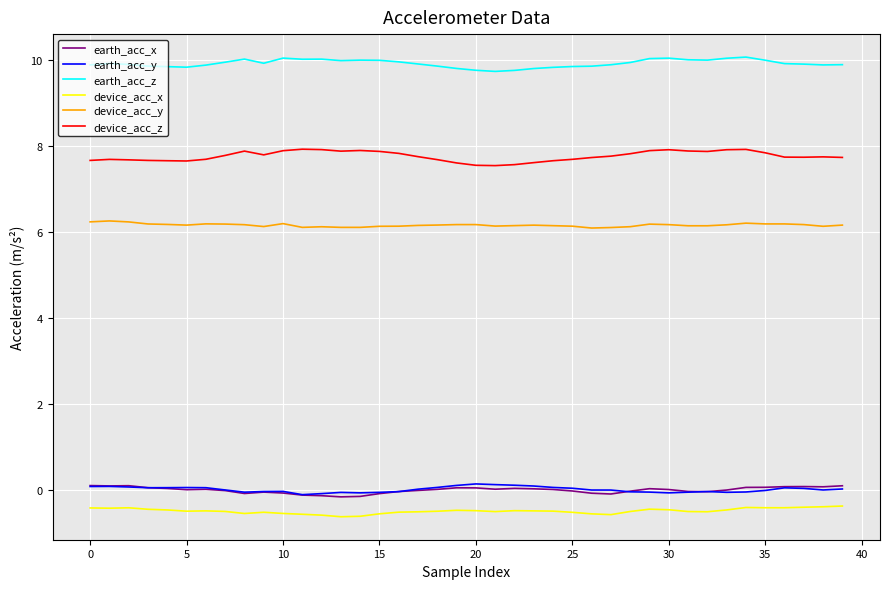

What is the maximum value shown in the chart?

10.1